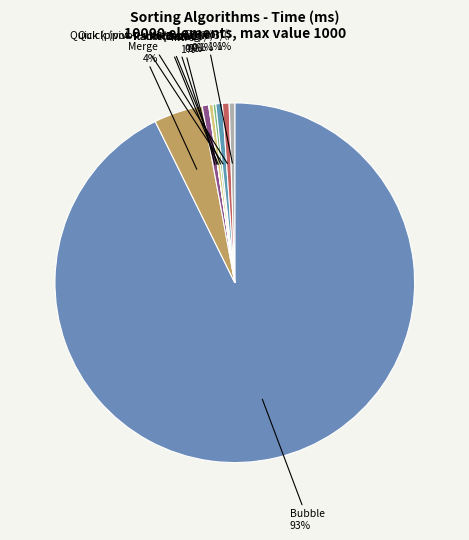

Does any single category account for the majority?

Yes